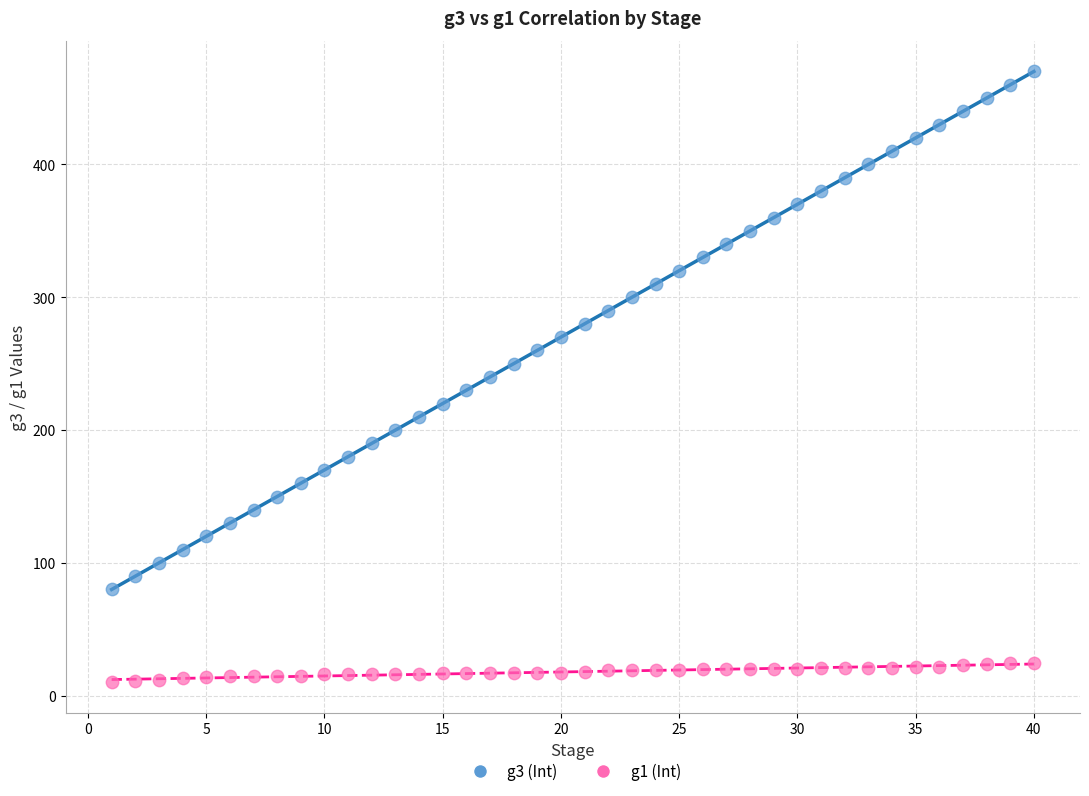

Across all data points, what is the range of Y values (max minus min)?

460